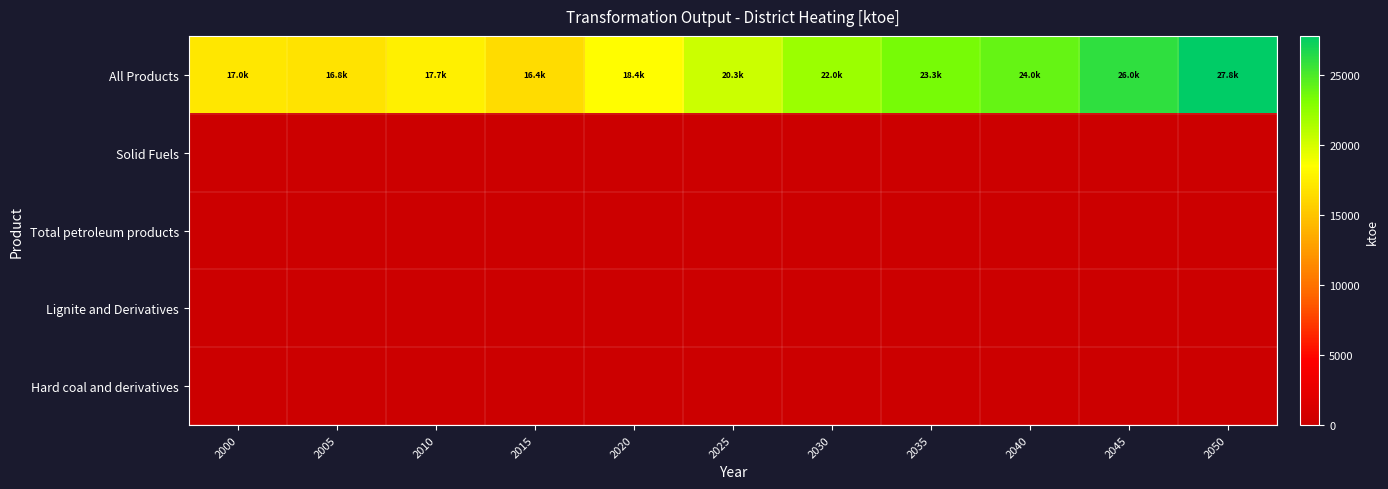

Count the number of data series in this chart.

5